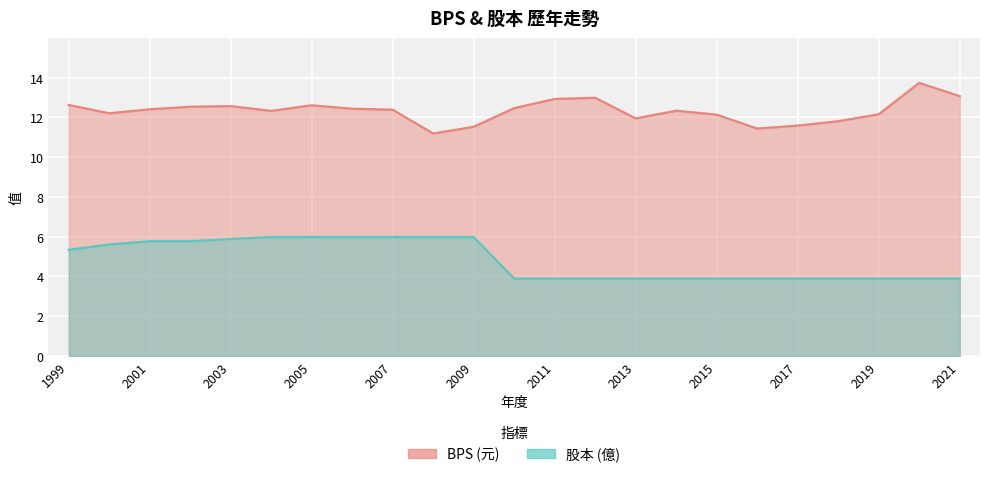

At which label does BPS reach its minimum?

2008